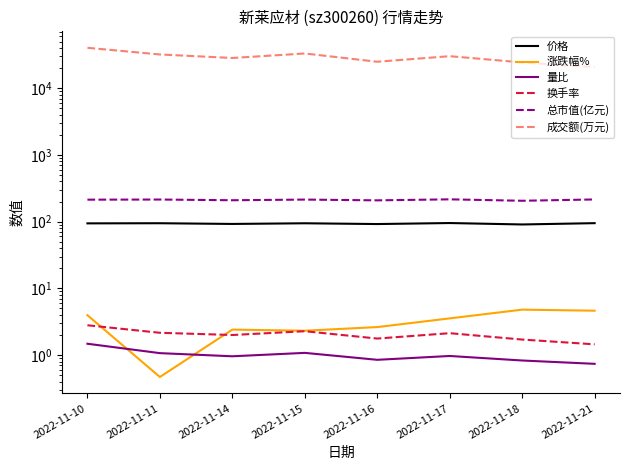

Is this an area chart (filled region under the line)?

No